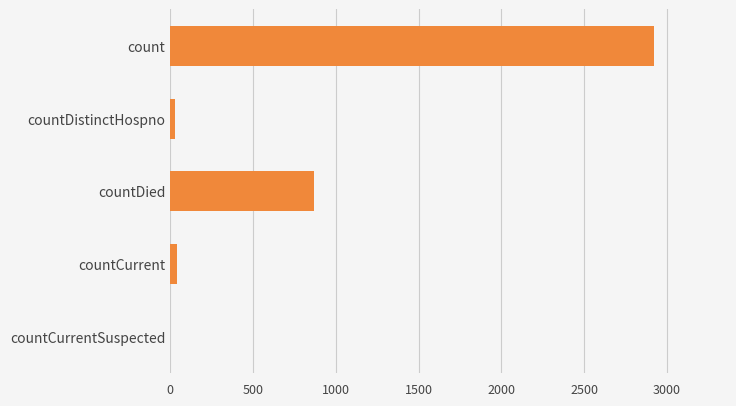

True or false: the data shows 1549 at countDied.

False